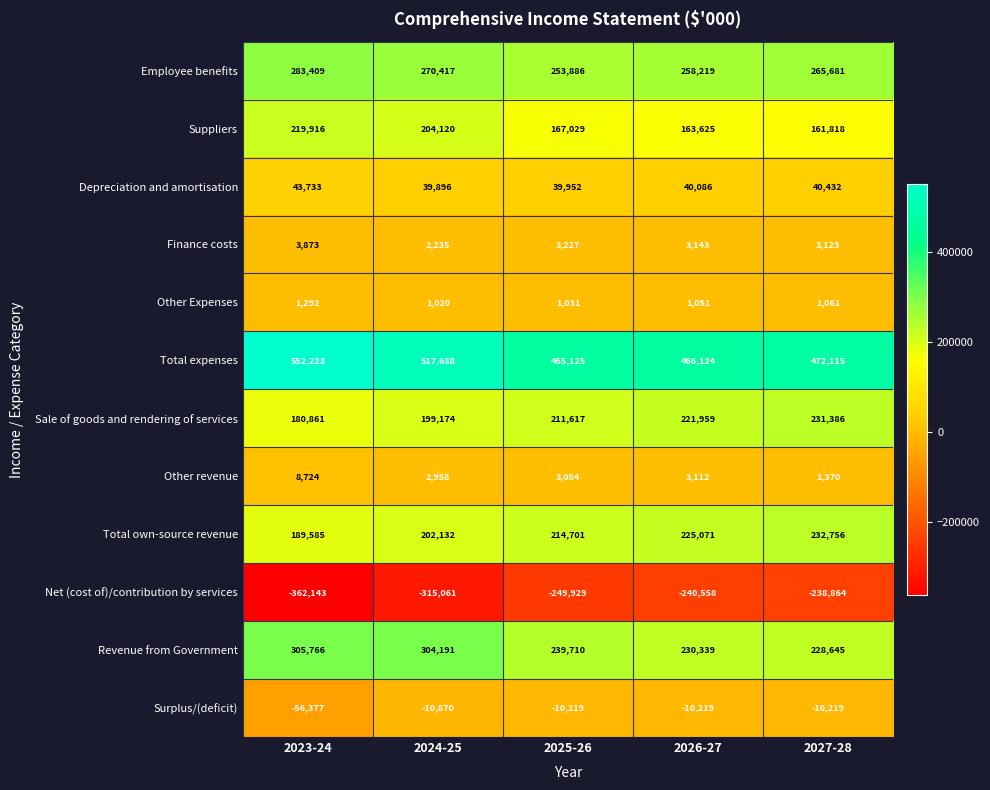

What is the greatest value displayed?

552223